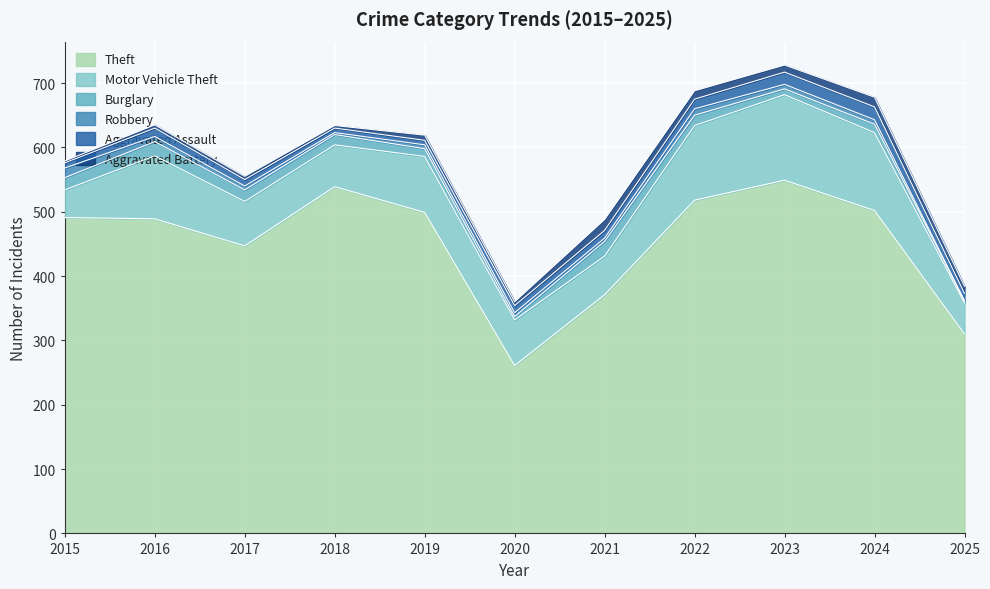

In Robbery, how many points are lower than both neighbors (excluding endpoints)?

2